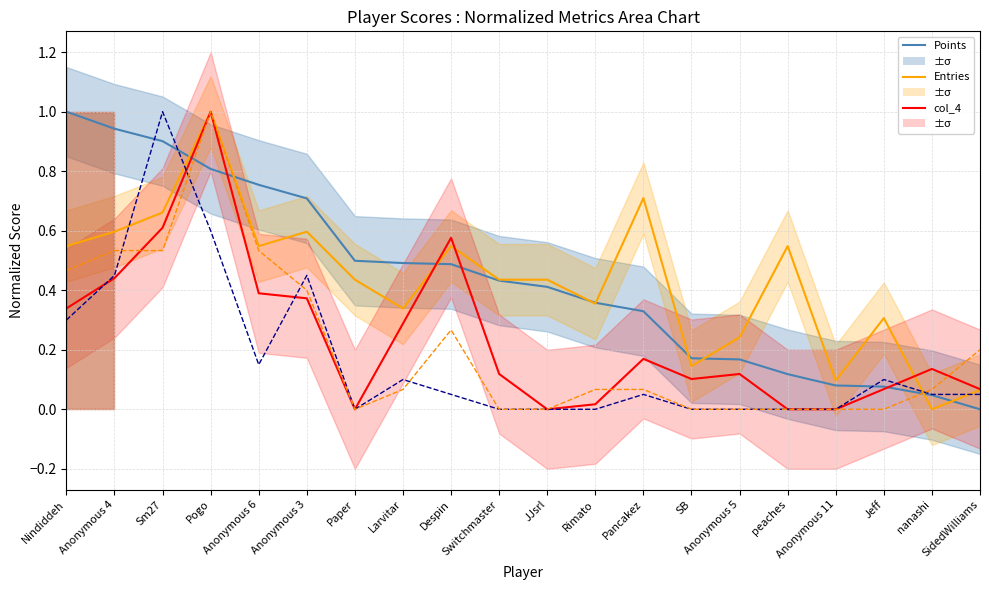

The value of Medals at SB is 0.0. True or false?

True